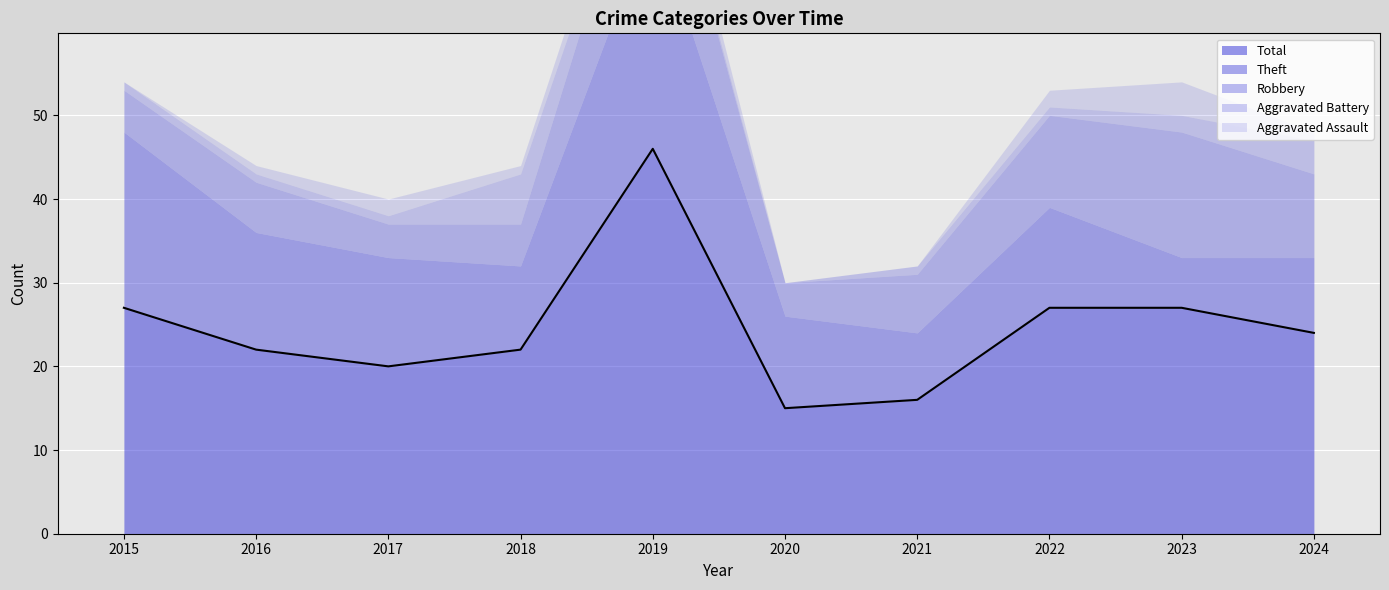

True or false: Theft and Aggravated Assault cross at least once.

False